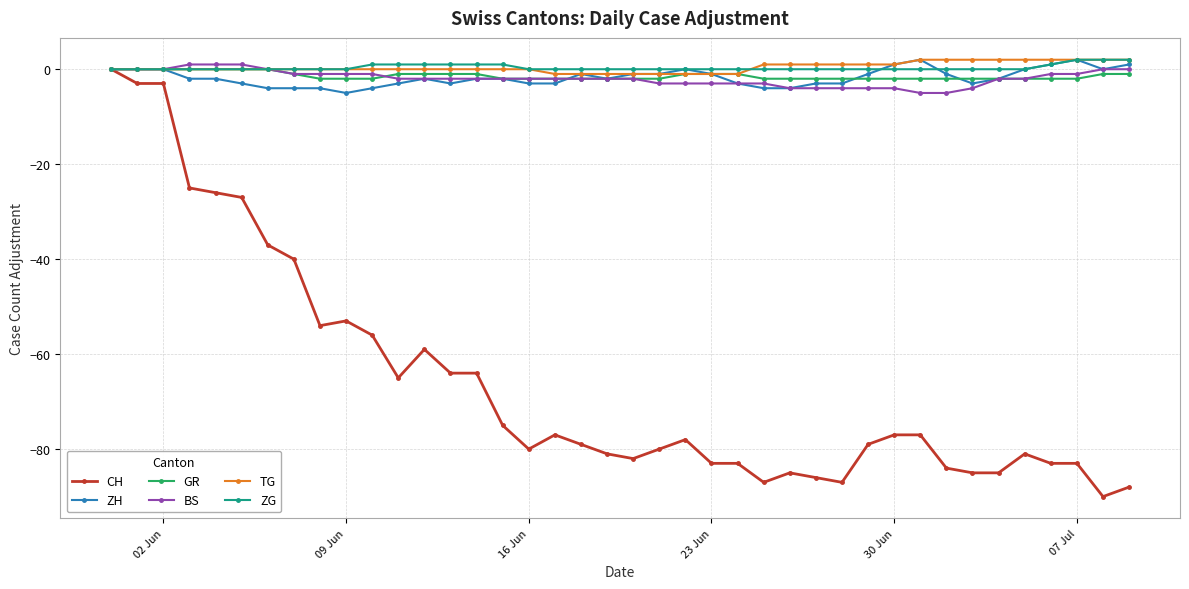

Which series has the widest spread of values?

CH